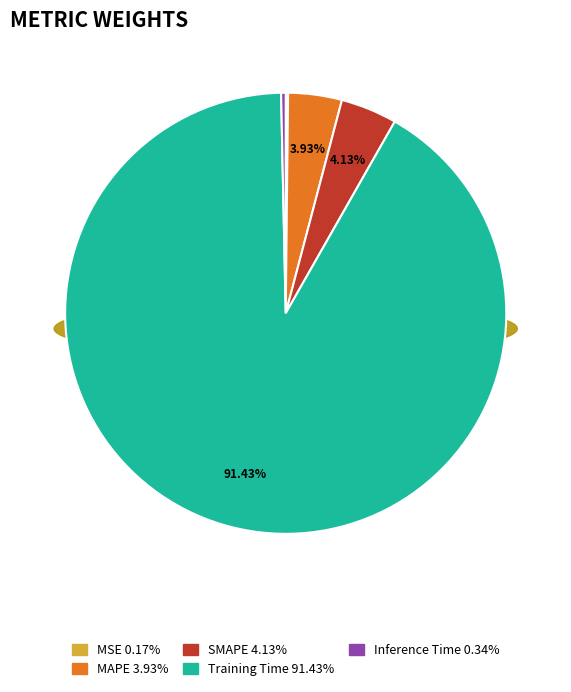

Which slice represents more than half of the pie?

Training Time